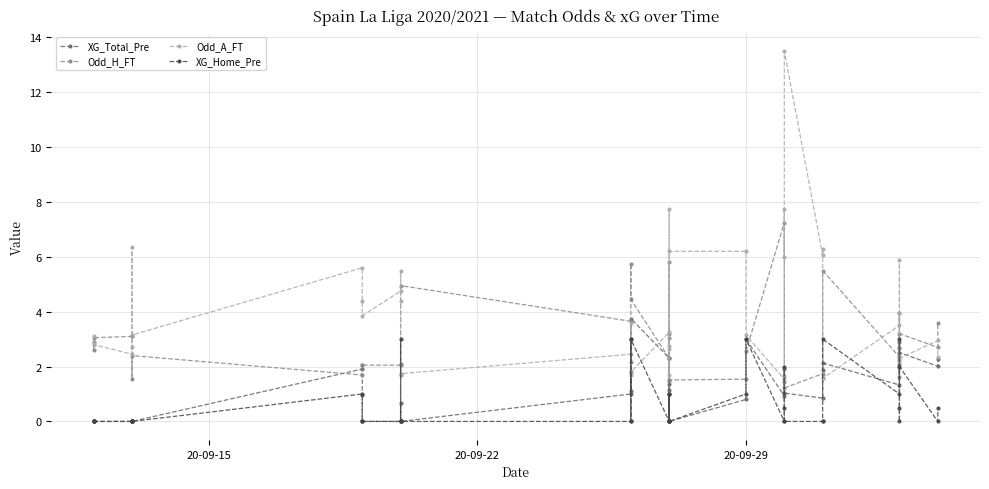

Where do Odd_H_FT and Odd_A_FT first cross each other?

20-09-15 and 20-09-22